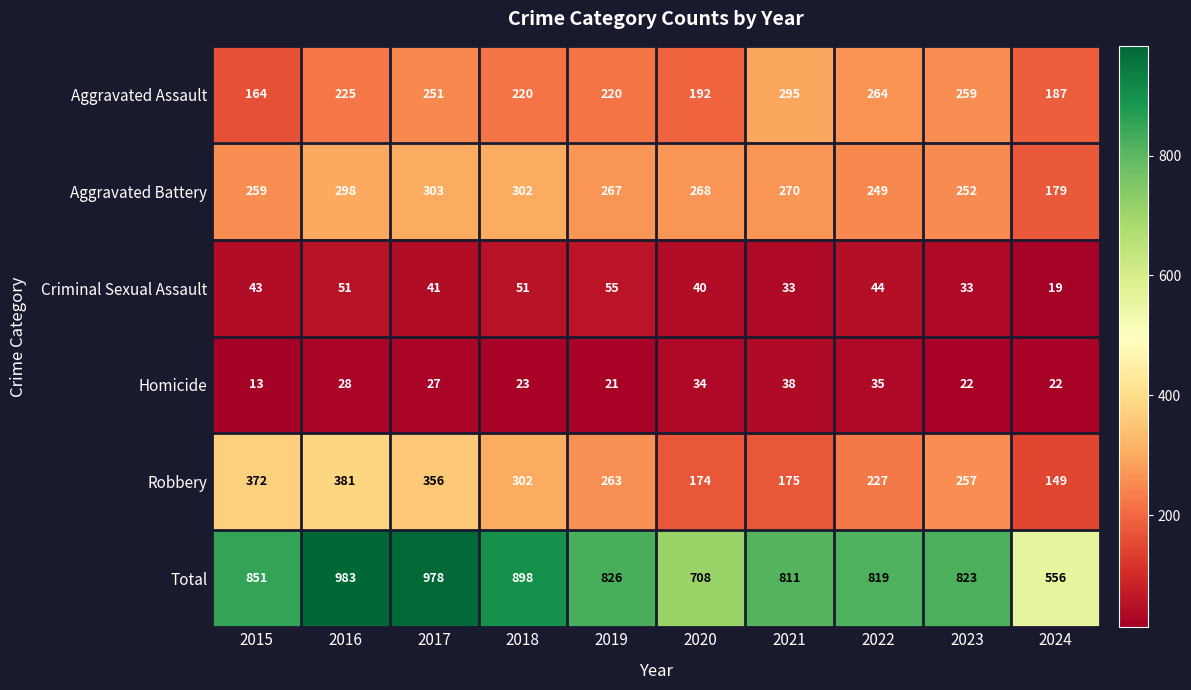

List the labels in order of Robbery value, smallest first.

2024, 2020, 2021, 2022, 2023, 2019, 2018, 2017, 2015, 2016